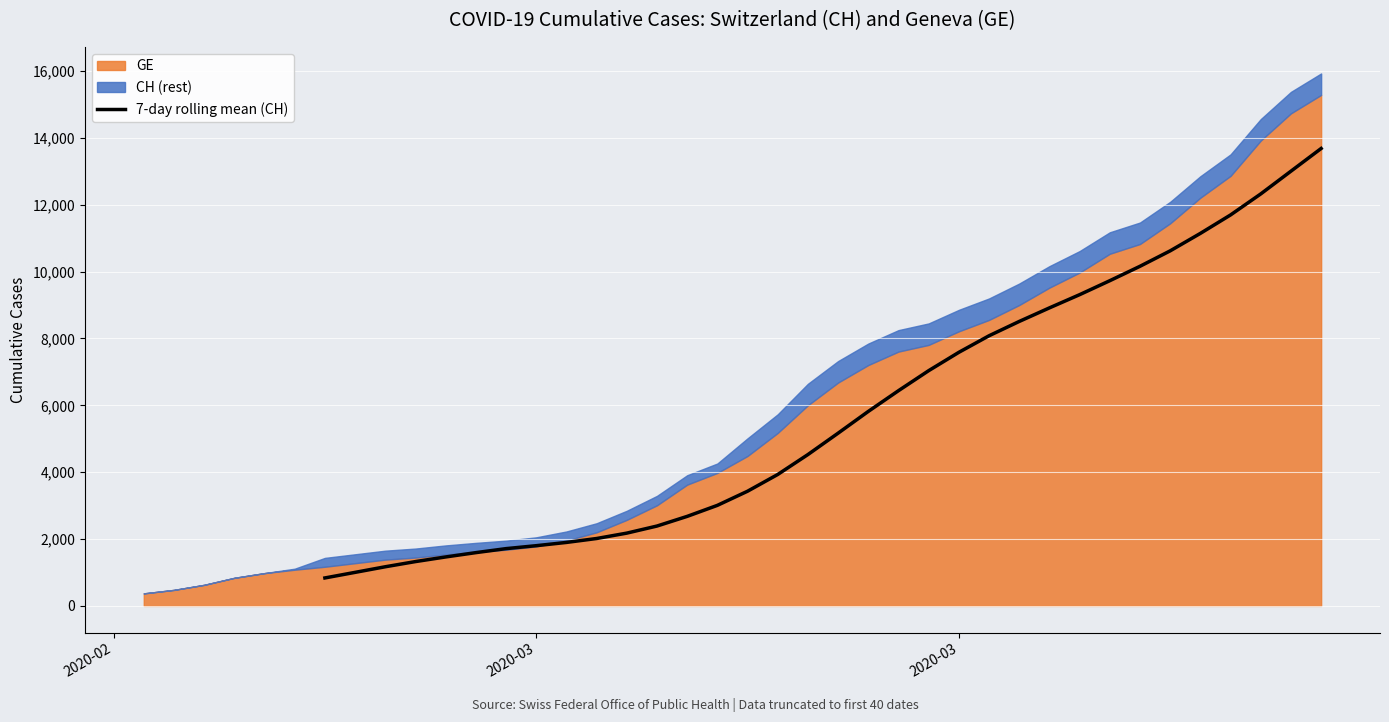

The value at 2020-03 is 12032.4. True or false?

False